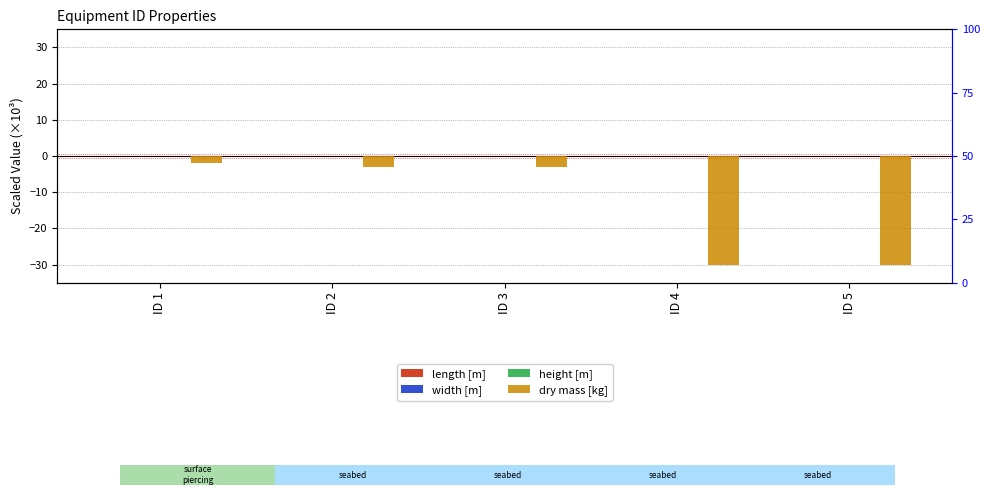

Between ID 4 and ID 5, which is larger?

ID 4